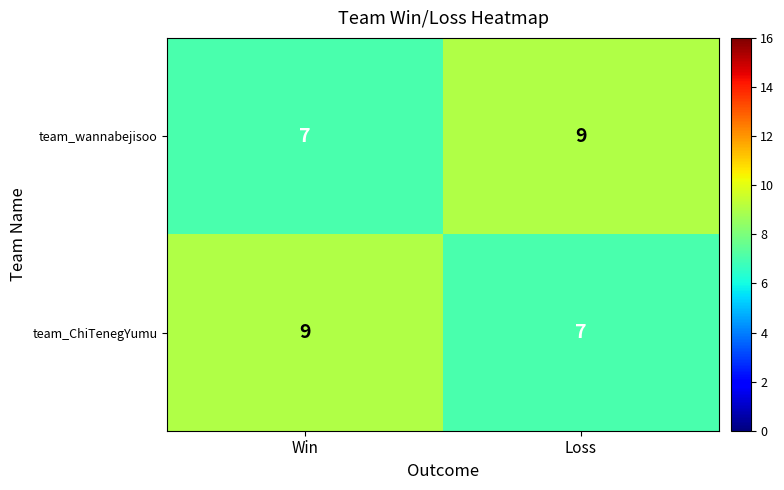

The team_wannabejisoo series shows 7 at Win. True or false?

True